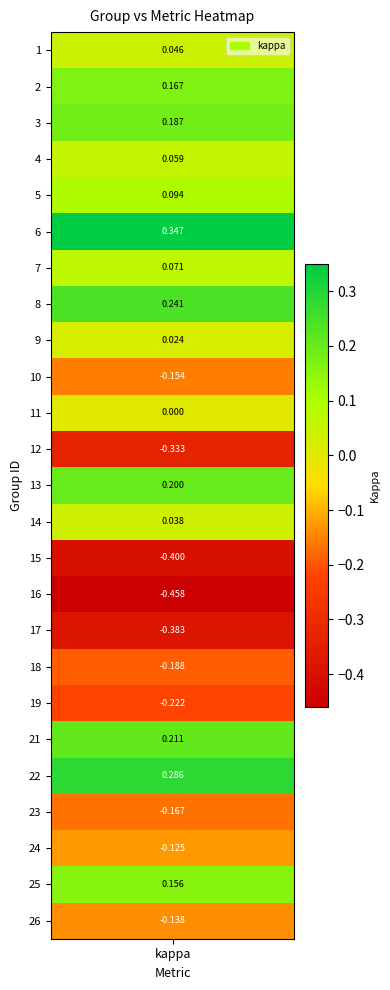

What is the change in value from 3 to 18?

-0.4